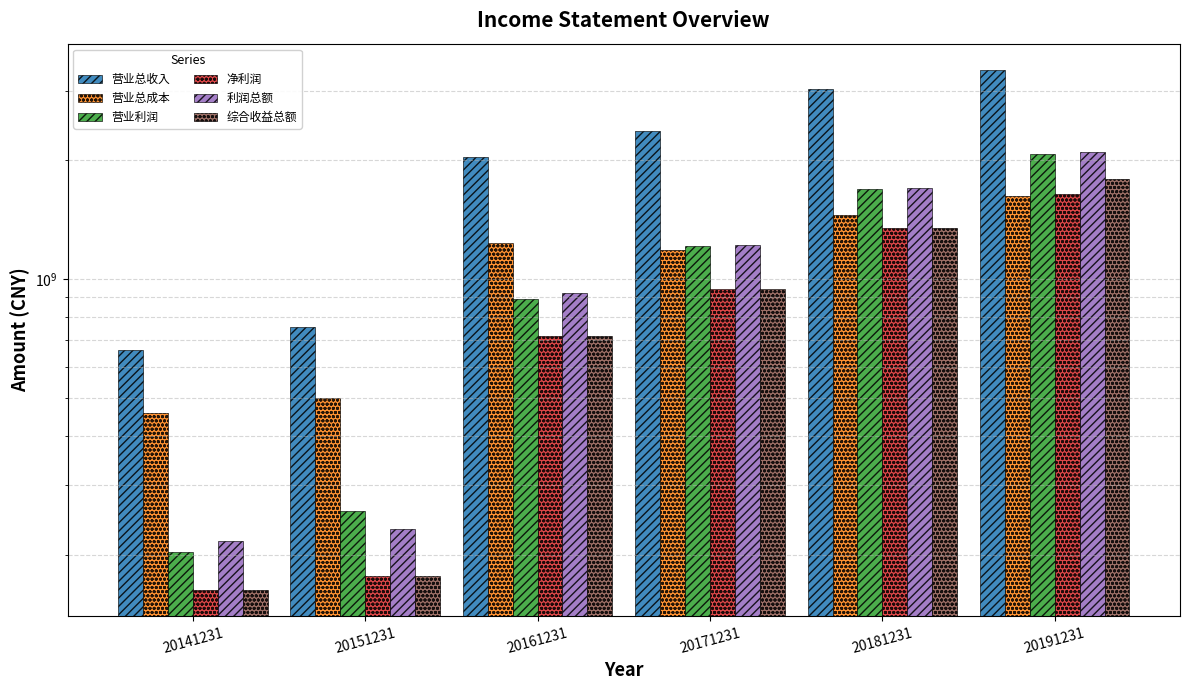

What is the total value across all series at 20141231?

1865137071.2